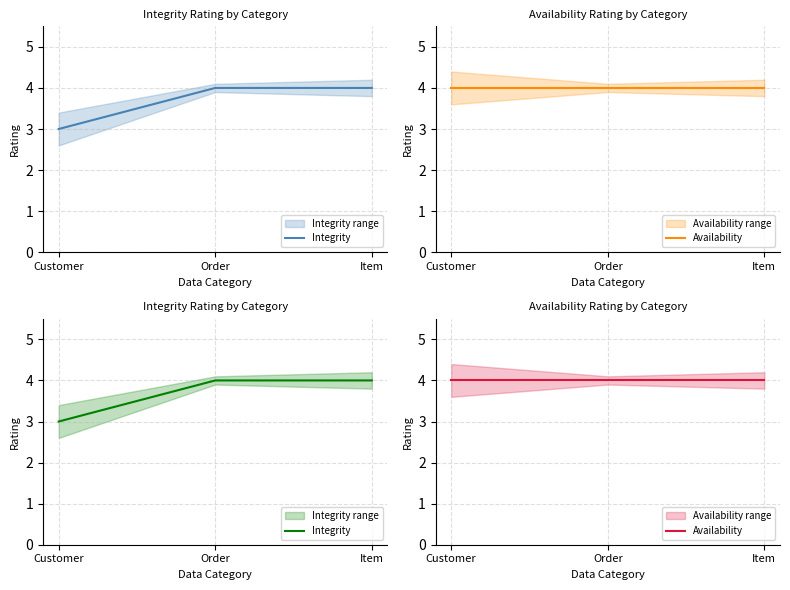

At Order, list the series in order from smallest to largest.

Integrity, Availability